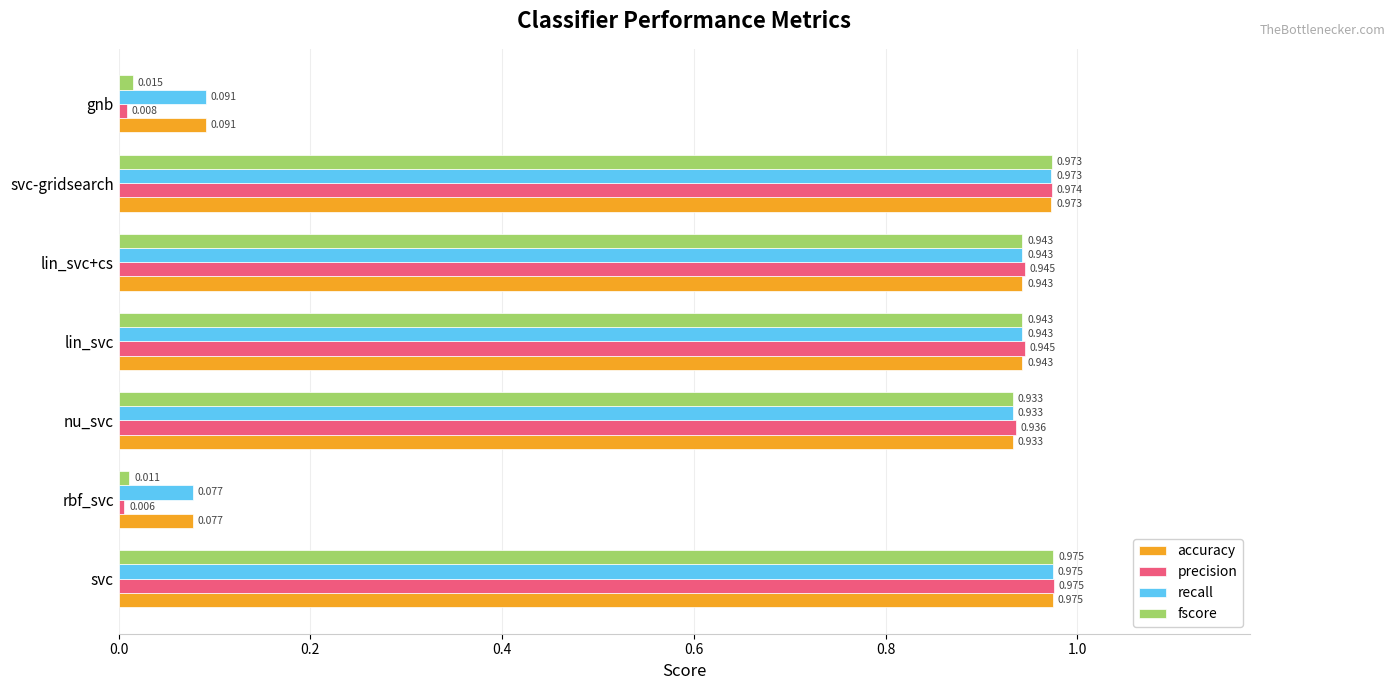

Which series has the largest range (max minus min)?

precision